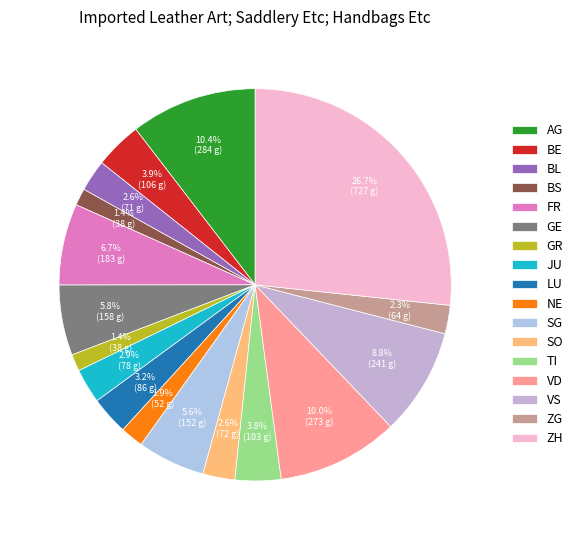

How many segments does this pie chart have?

17